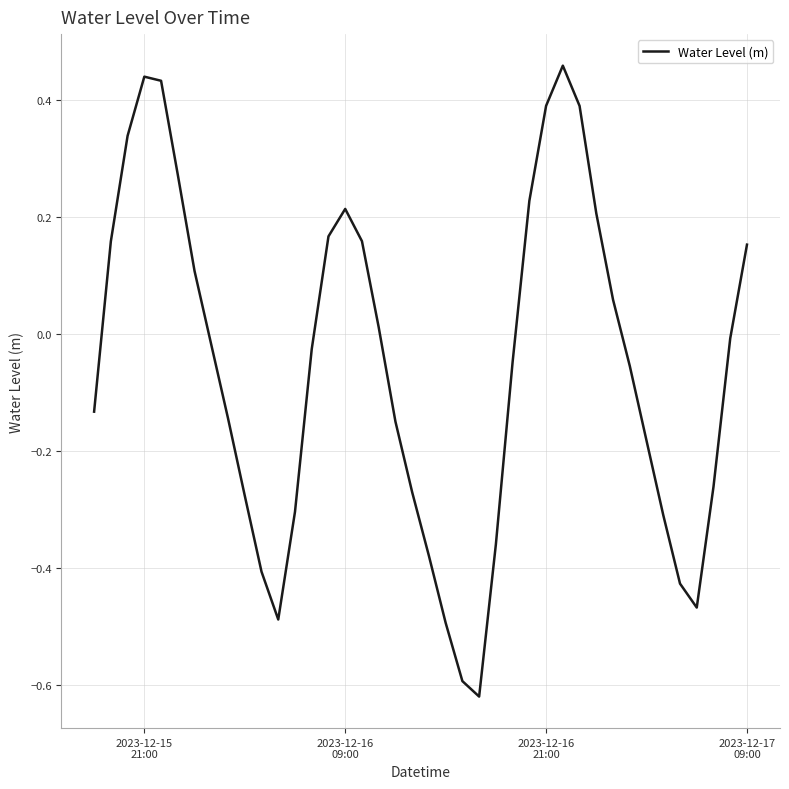

What is the difference between the maximum and minimum values?

1.1